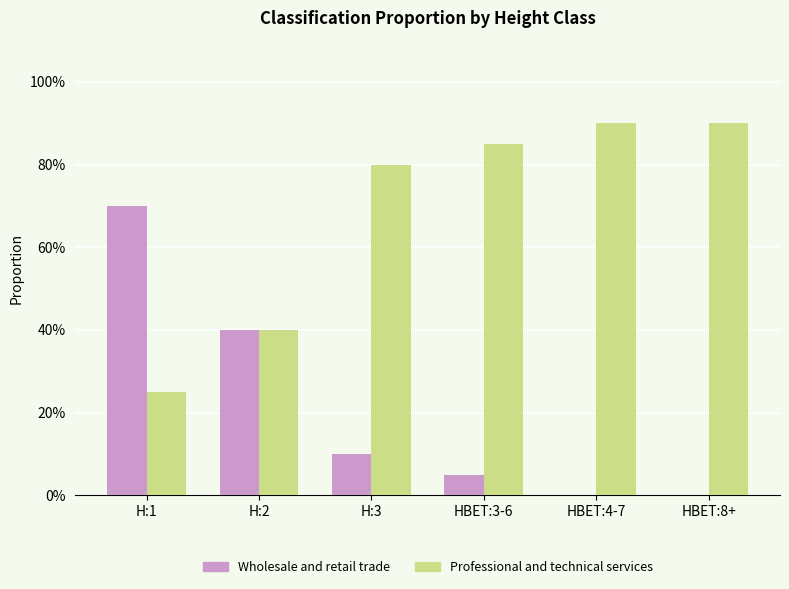

Does the chart contain stacked bars?

No